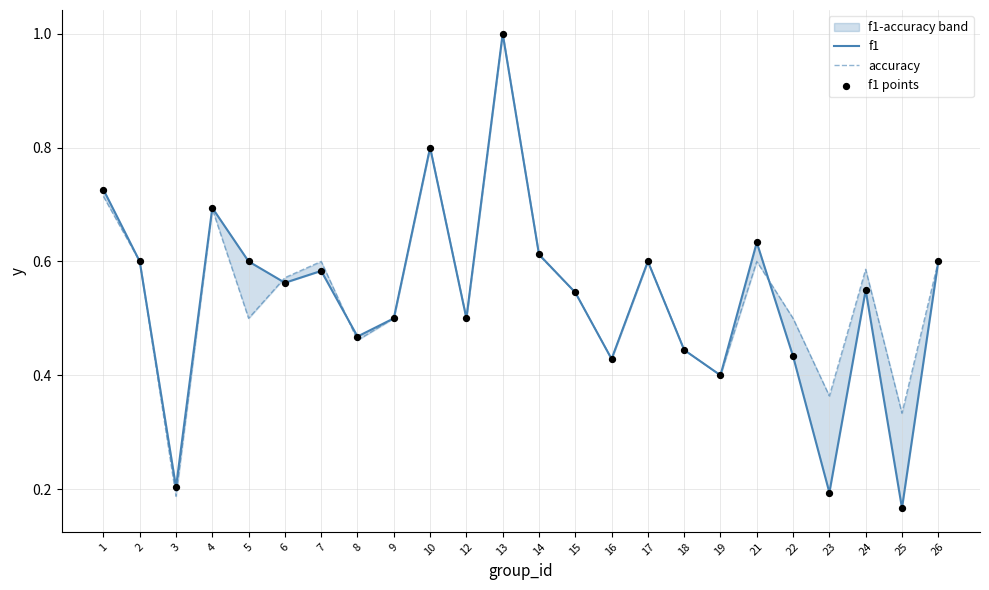

Which series has the widest spread of Y values?

f1